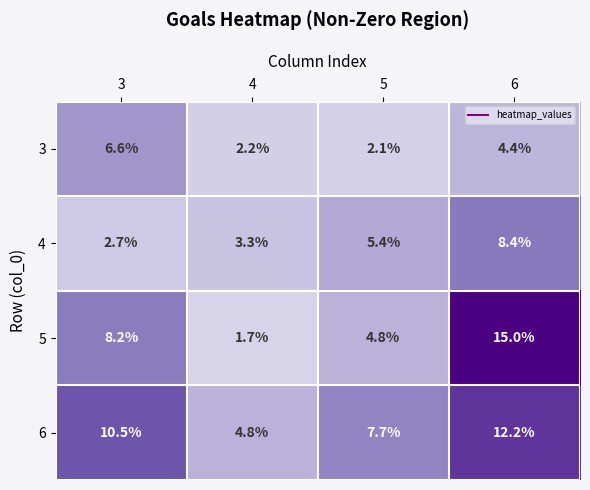

What is the spread (max minus min) of values at 5?

5.6